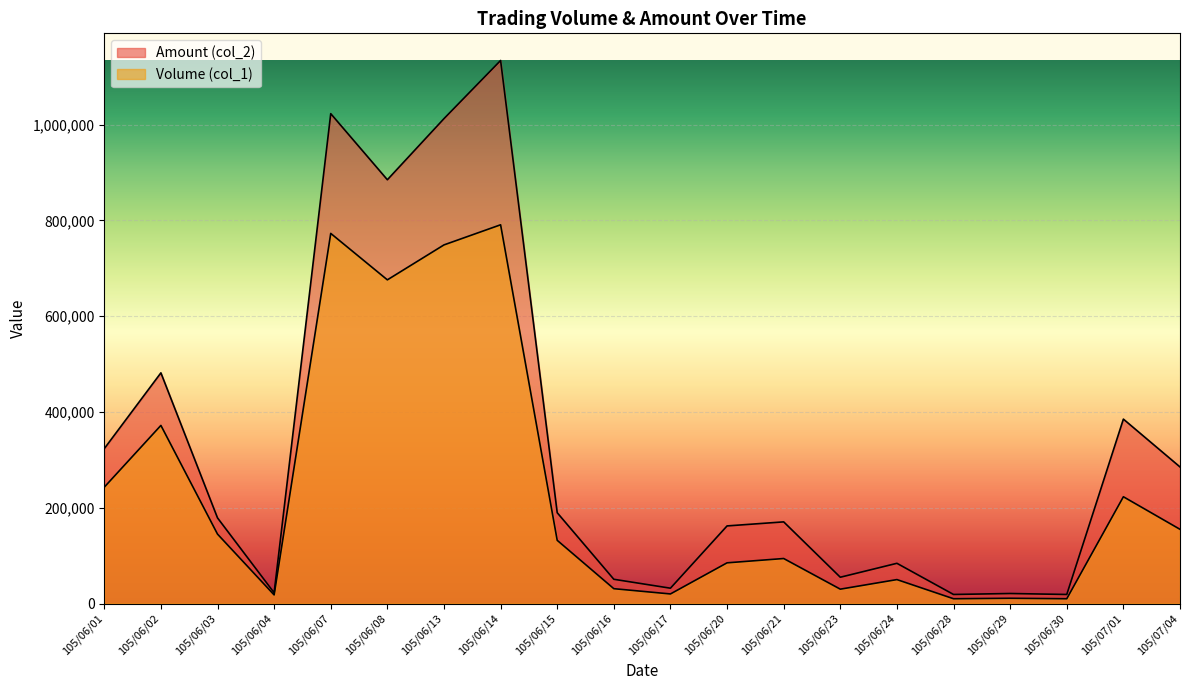

Read the Amount (col_2) value at 105/06/07.

1023100